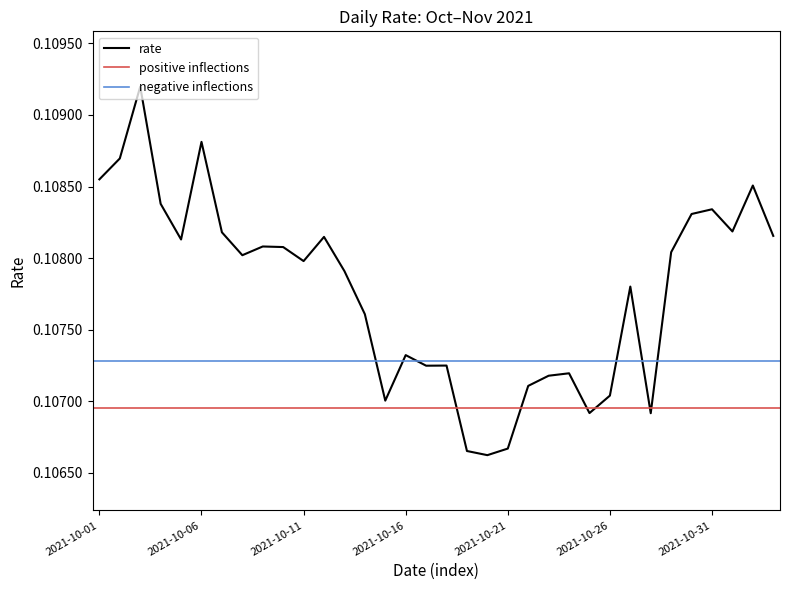

True or false: the data shows 0.2 at 2021-10-20.

False